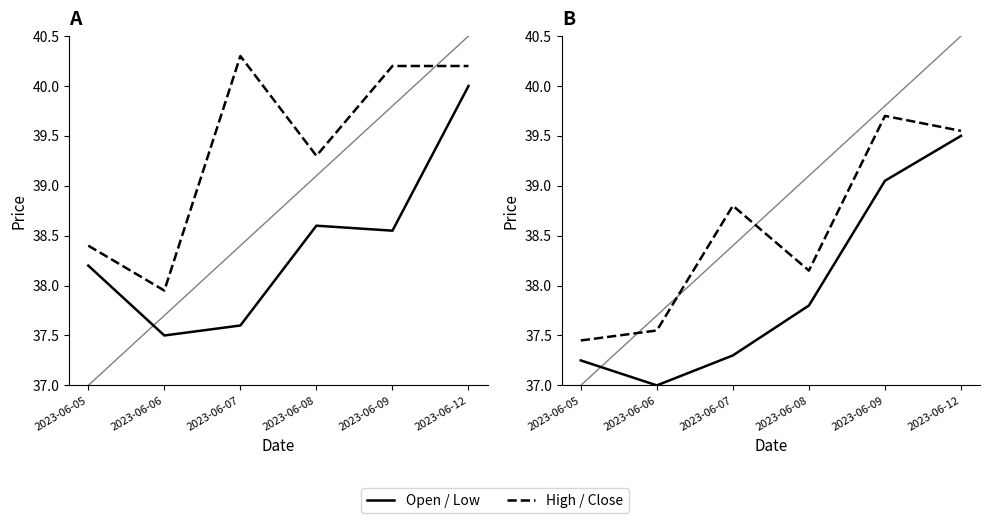

What is the value of the High point at the 5th from the left?

40.2